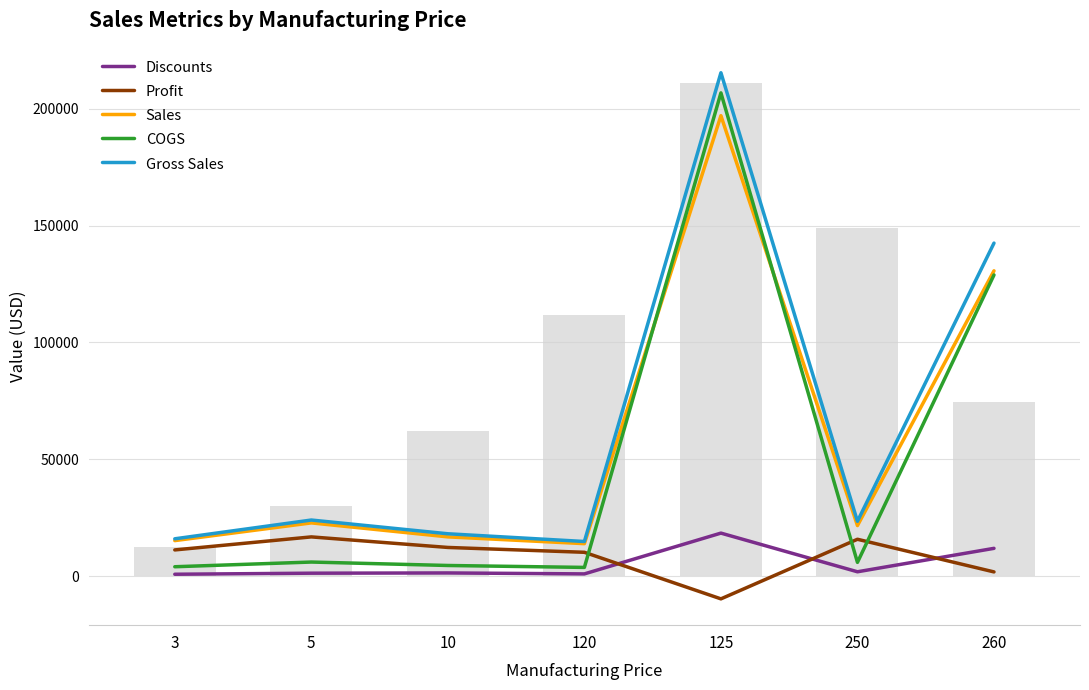

What is the difference between the highest and lowest values at 250?

21606.2